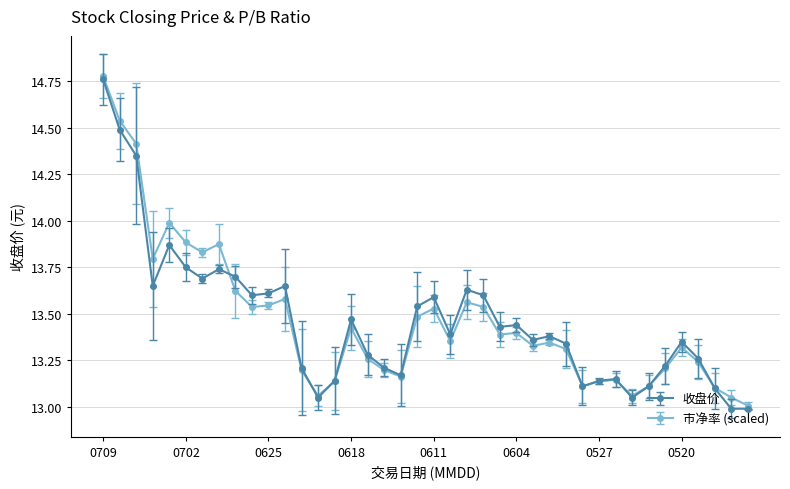

What is the lowest value of the 收盘价 series?

13.0